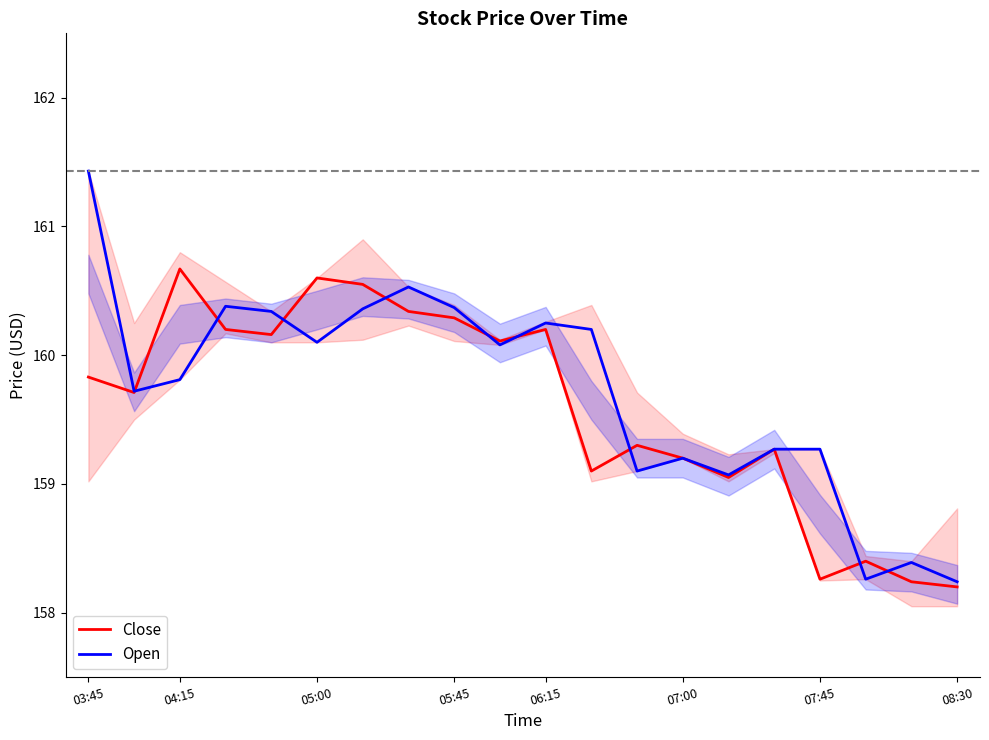

Rank the series at 06:15 from highest to lowest value.

Open, Close